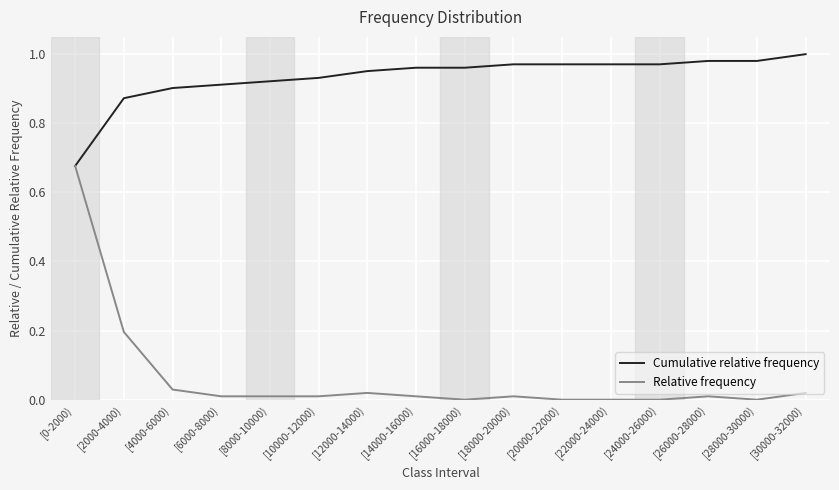

Is it true that Cumulative relative frequency equals 0.5 at [6000-8000)?

False